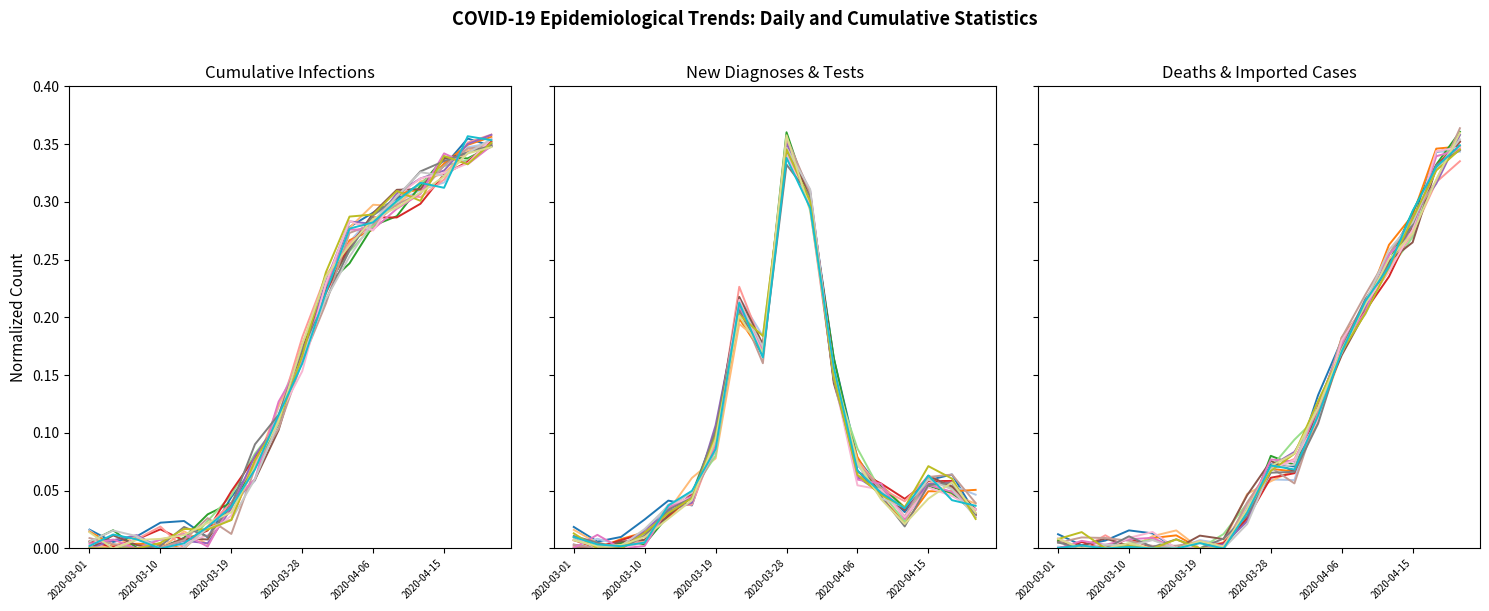

Which series has the widest spread of values?

cum_deaths